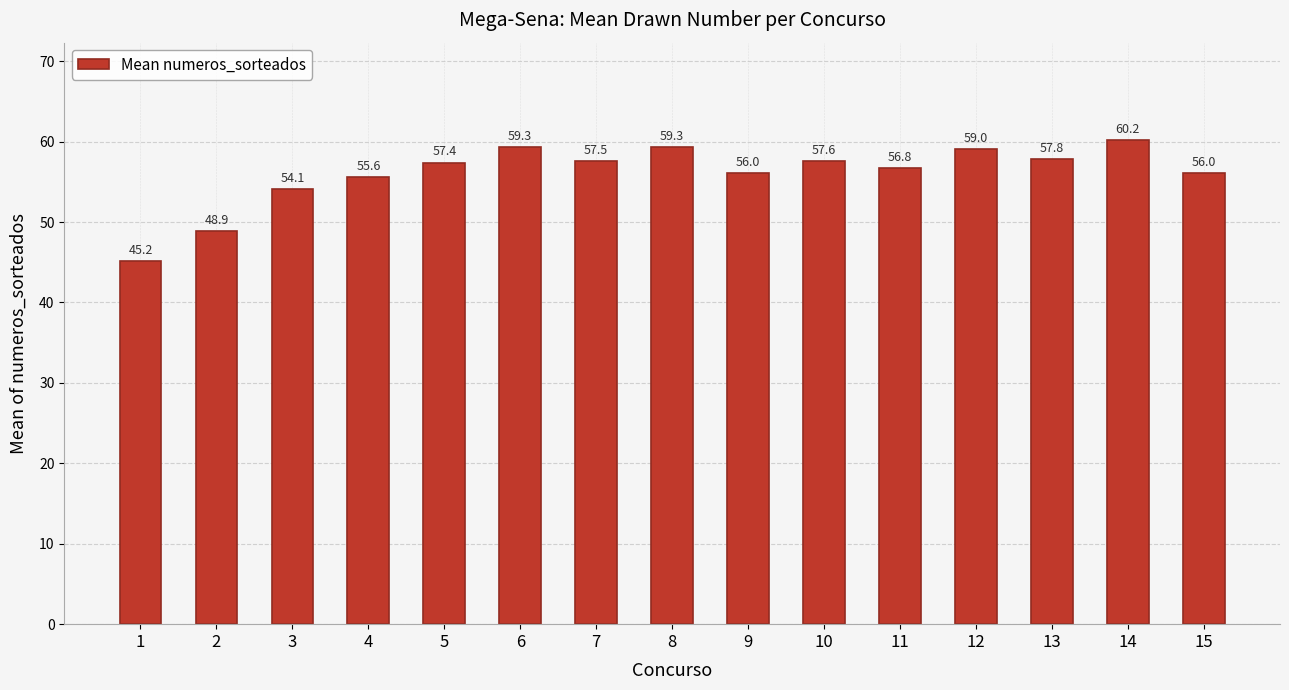

At which label is the value closest to 52?

3